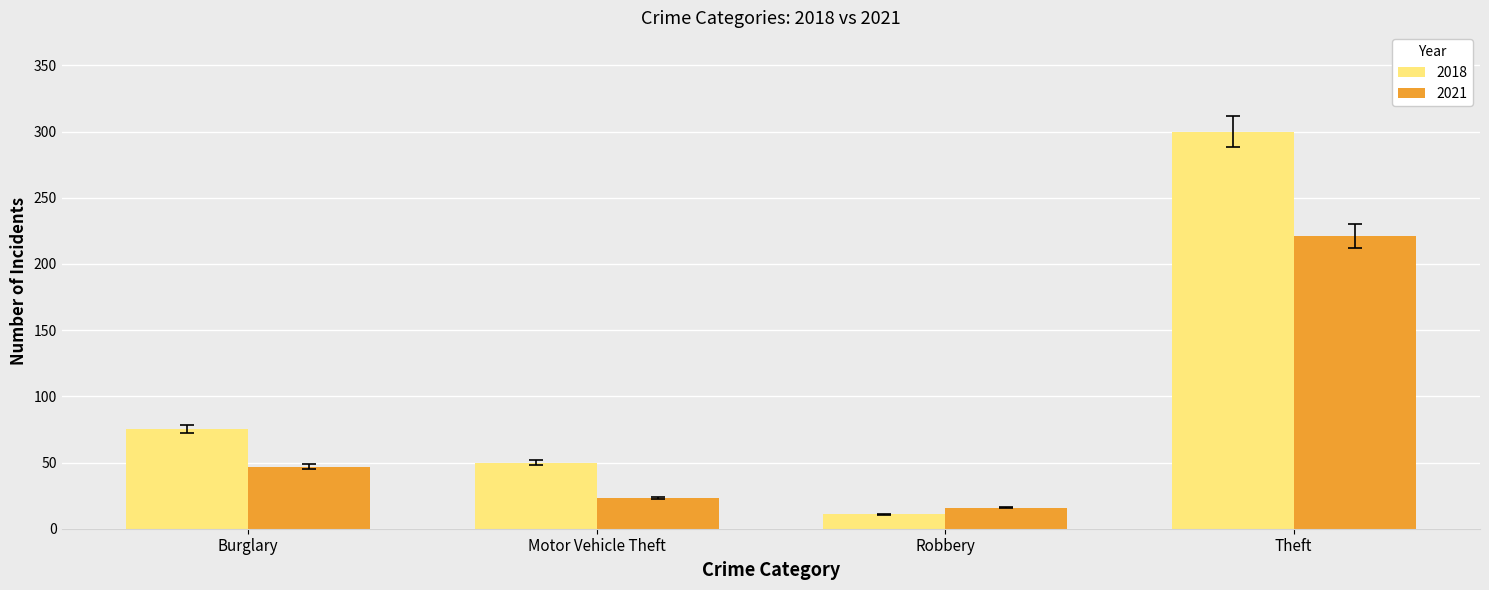

What is the sum of all 2018 values?

436